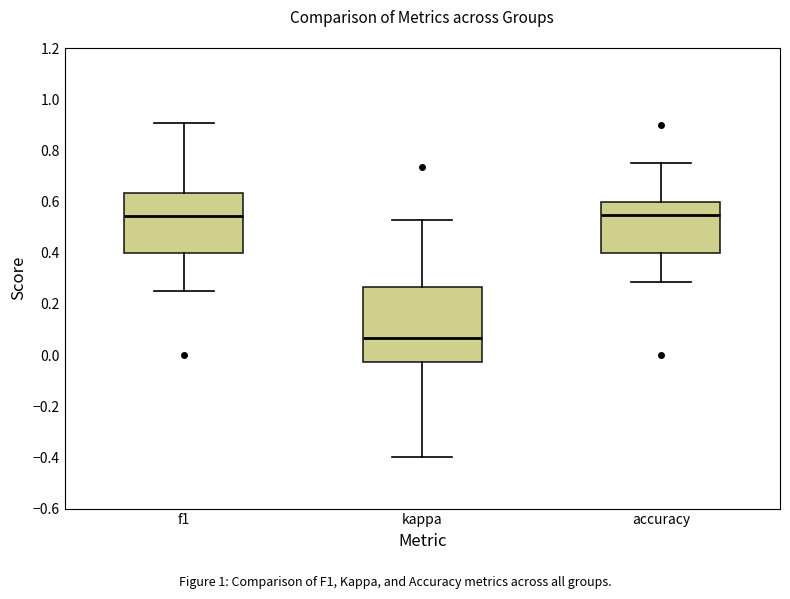

Reading left to right, read every box against the y-axis: the position of its median line, the range the box covers, and the ends of its whiskers. The values are not printed on the chart, so give them approximately, as read against the axis.

f1: median 0.54, box 0.40 to 0.64, whiskers 0.26 to 0.90
kappa: median 0.06, box -0.02 to 0.26, whiskers -0.40 to 0.52
accuracy: median 0.54, box 0.40 to 0.60, whiskers 0.28 to 0.76